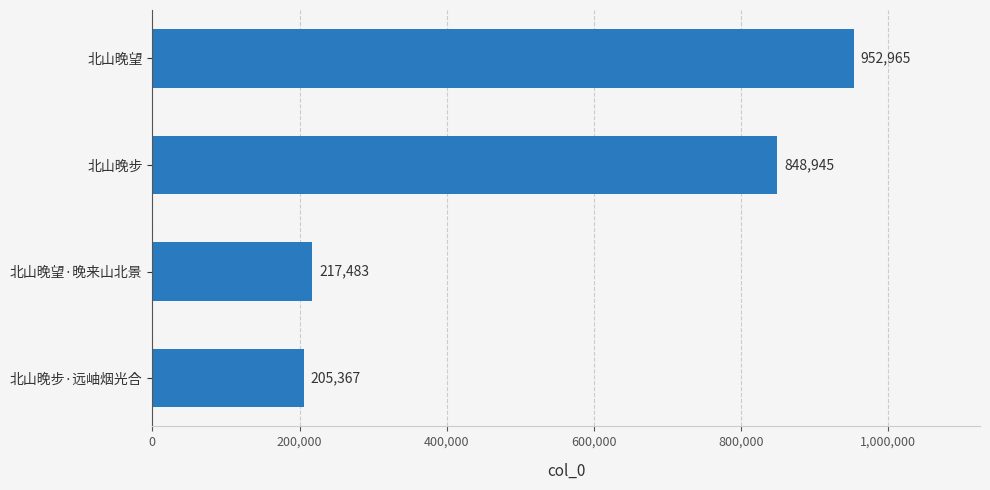

Approximately how many times larger is the value at 北山晚望·晚来山北景 compared to 北山晚步·远岫烟光合?

1.1